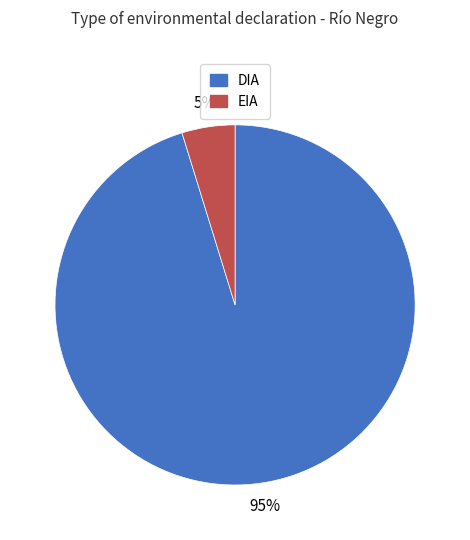

To the nearest percent, what is the difference between the largest and smallest slice percentages?

90%